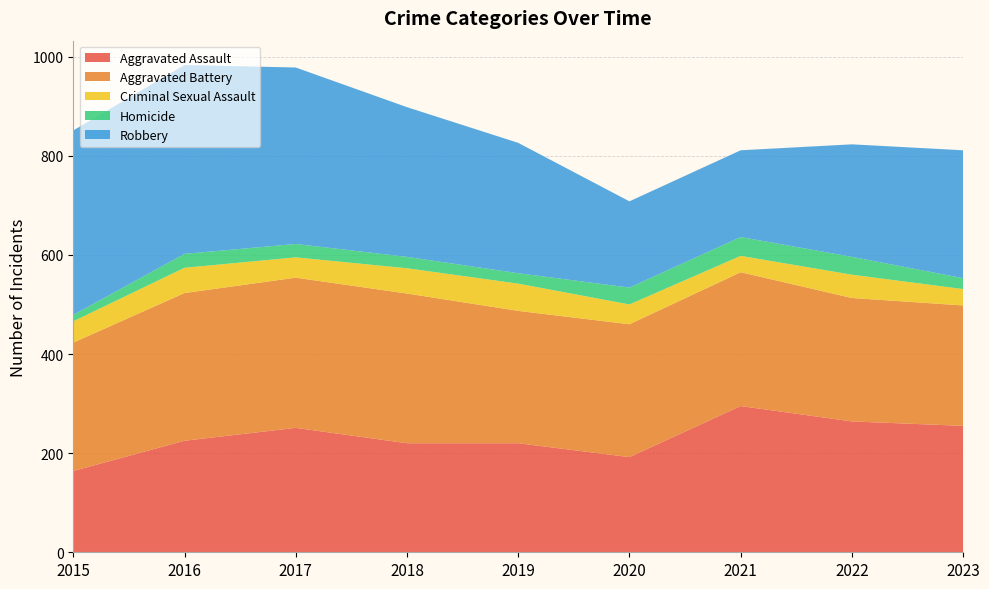

Reading left to right, extract all data points from this chart.

Aggravated Assault: 164	225	251	220	220	192	295	264	255
Aggravated Battery: 259	298	303	302	267	268	270	249	243
Criminal Sexual Assault: 43	51	41	51	55	40	33	47	33
Homicide: 13	28	27	23	21	34	38	36	22
Robbery: 372	381	356	302	263	174	175	227	258